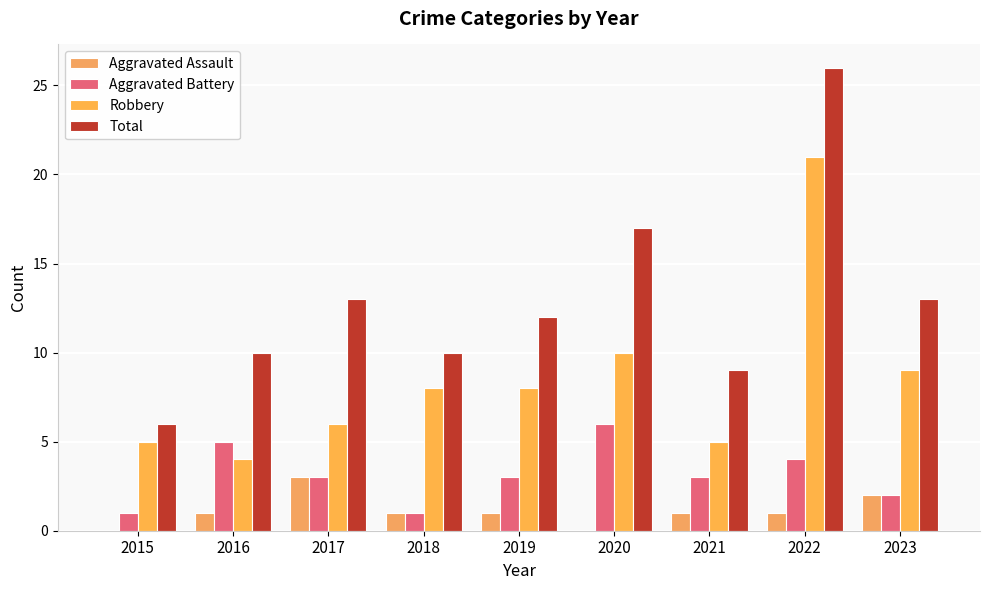

What value does the Aggravated Assault series have at 2023?

2